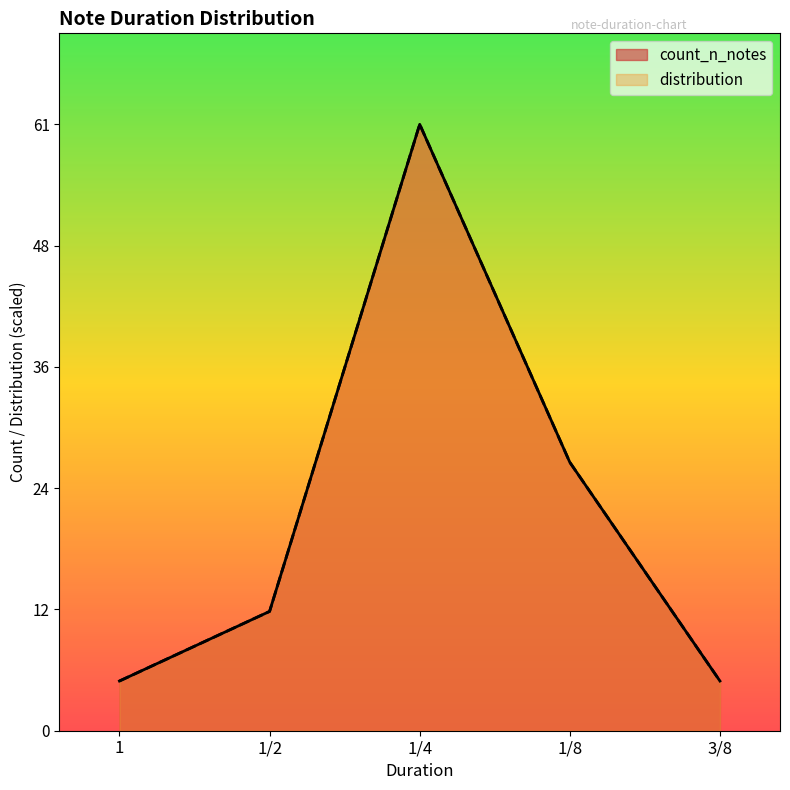

The distribution series shows 5 at 1. True or false?

True